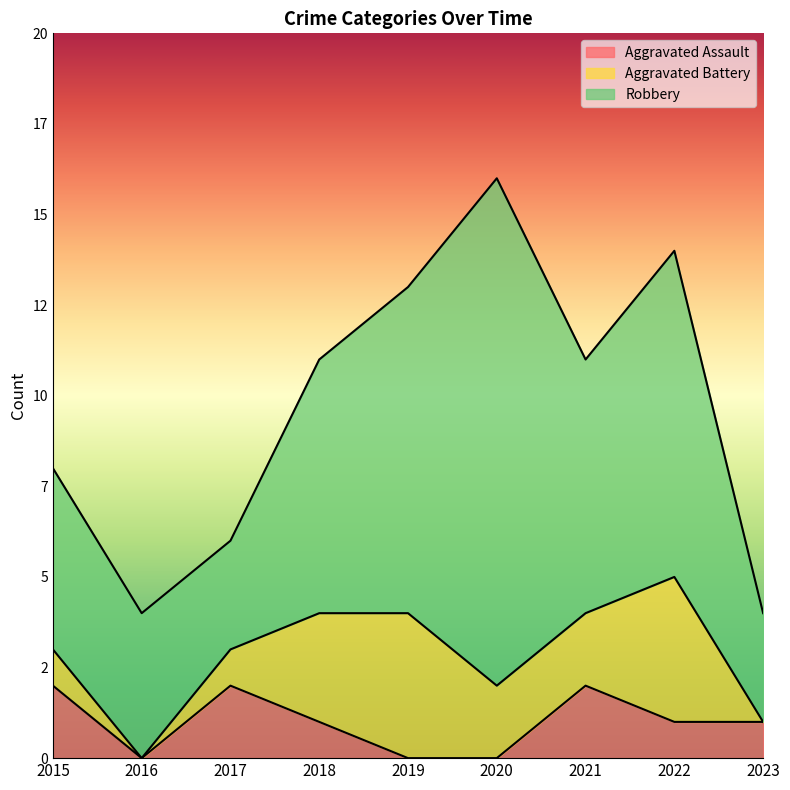

Reading left to right, what are all the values shown in this chart?

Aggravated Assault: 2	0	2	1	0	0	2	1	1
Aggravated Battery: 1	0	1	3	4	2	2	4	0
Robbery: 5	4	3	7	9	14	7	9	3